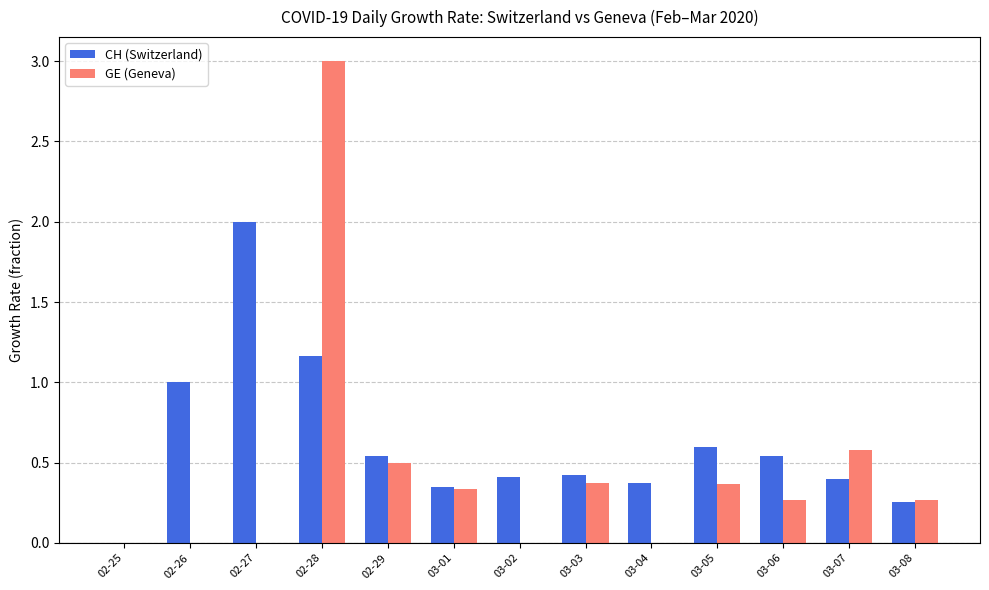

Is the value of CH (Switzerland) at 02-28 greater than the value of GE (Geneva) at 02-28?

No